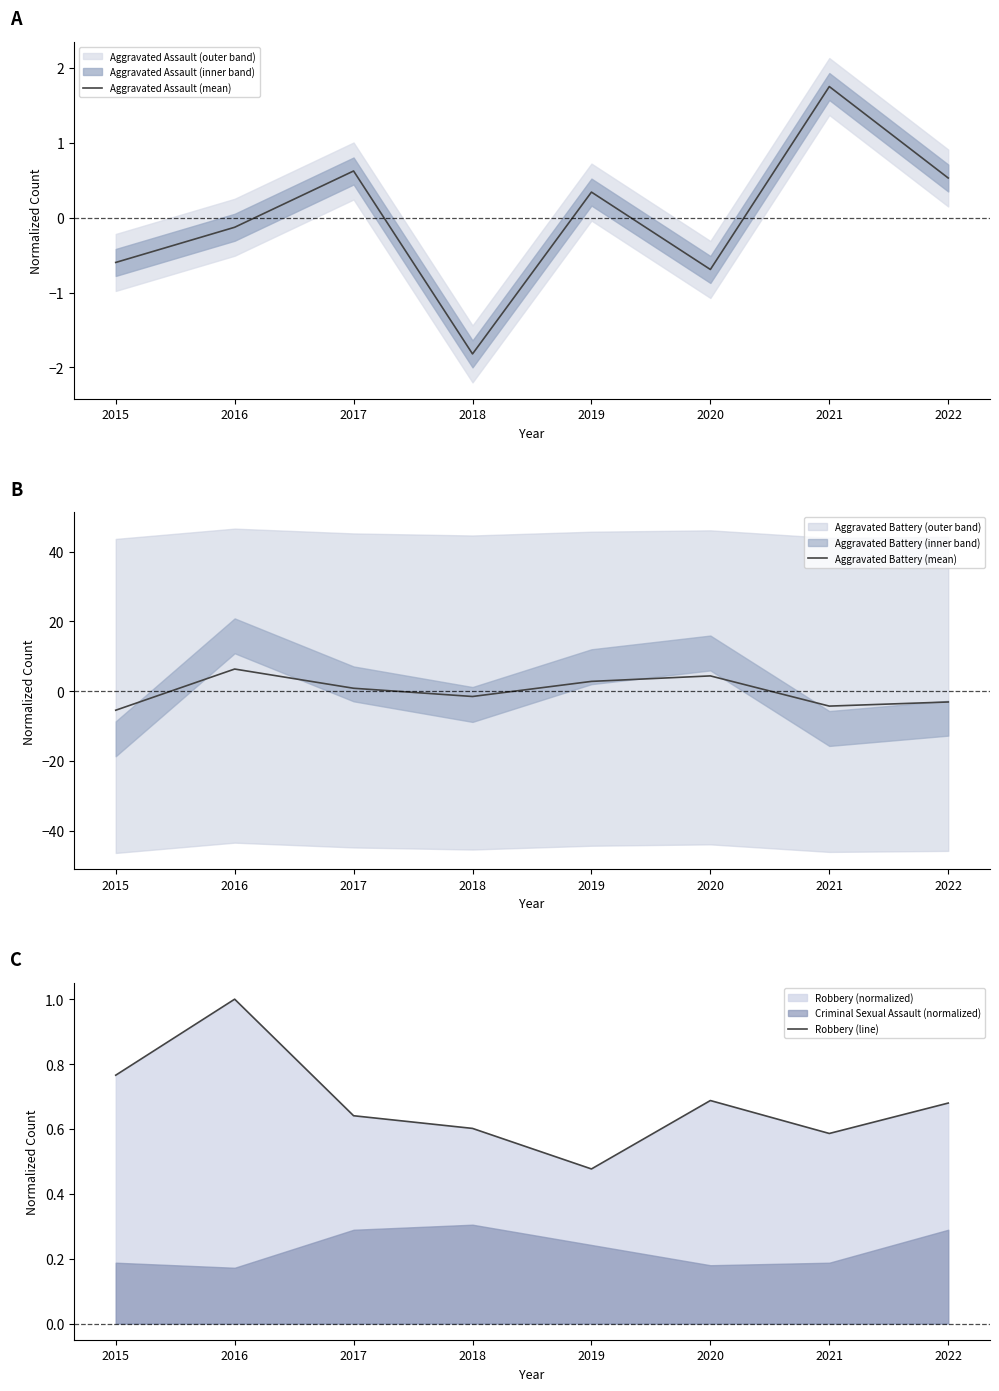

Which series has the widest spread of values?

Aggravated Battery (mean)